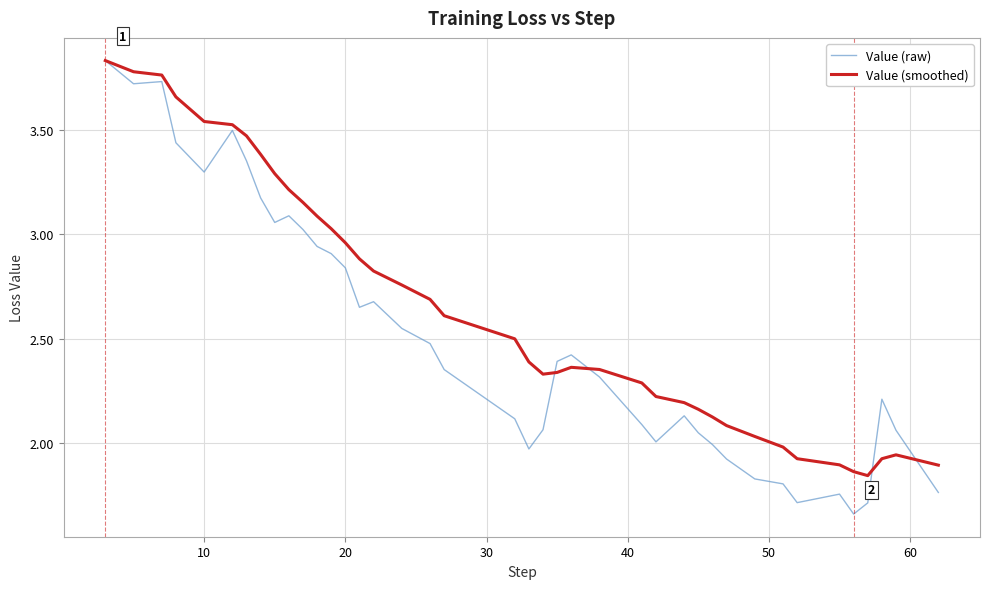

Rank the series by their average value, from lowest to highest.

Value (raw), Value (smoothed)